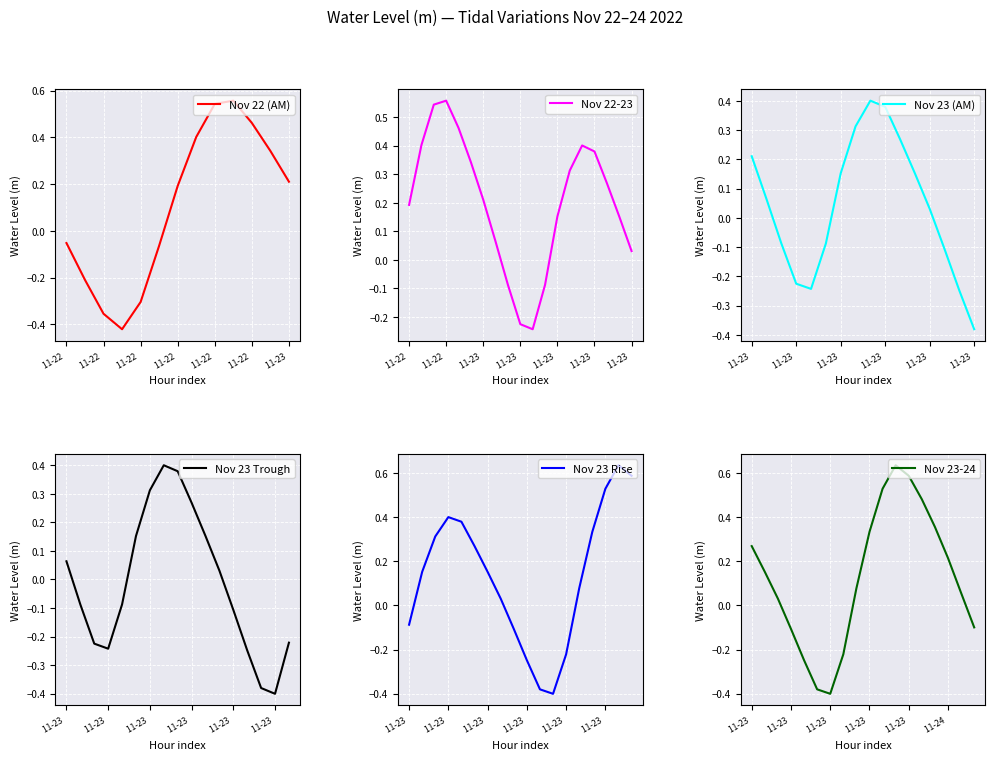

How many interior local peaks (higher than both neighbors) does the data have?

3